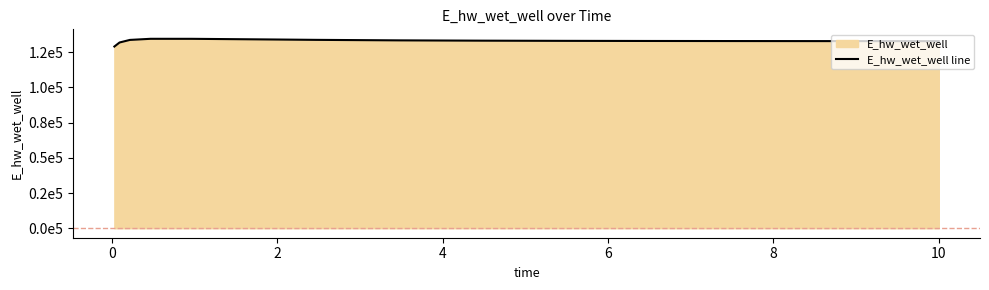

What is the sum of all values?

1995498.6